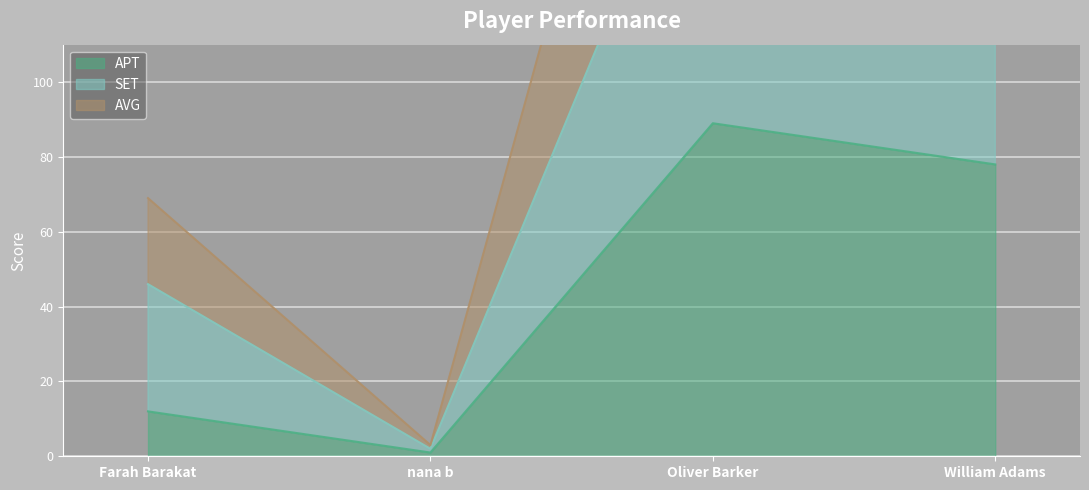

True or false: SET and AVG intersect in this chart.

False